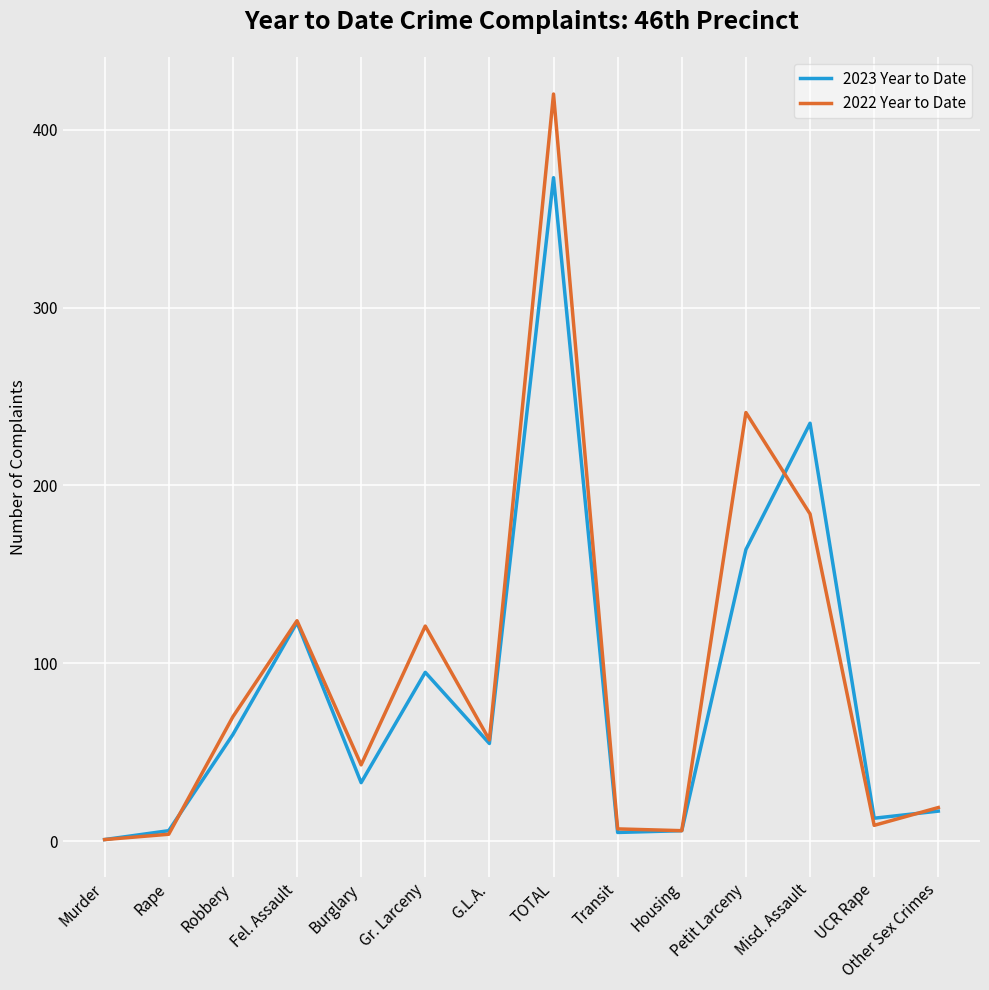

Does the chart have visible grid lines?

Yes